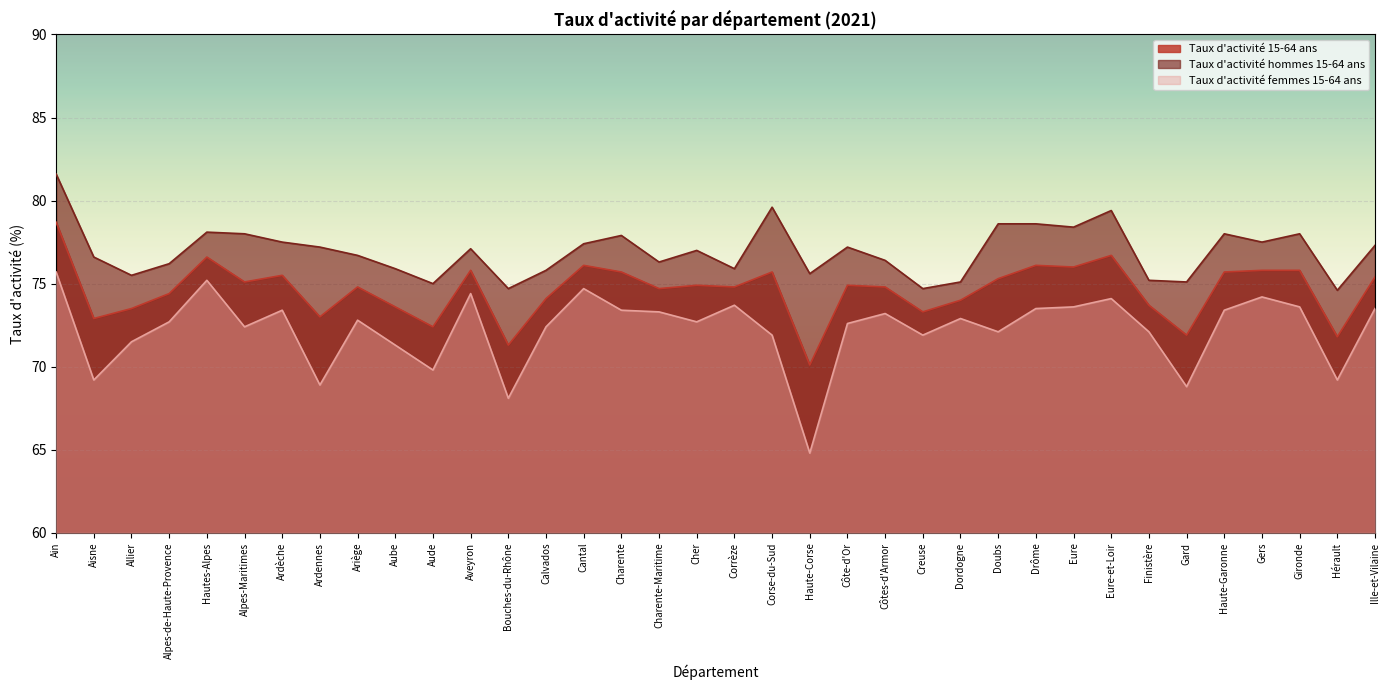

What is the sum of all Taux d'activité 15-64 ans values?

2684.9